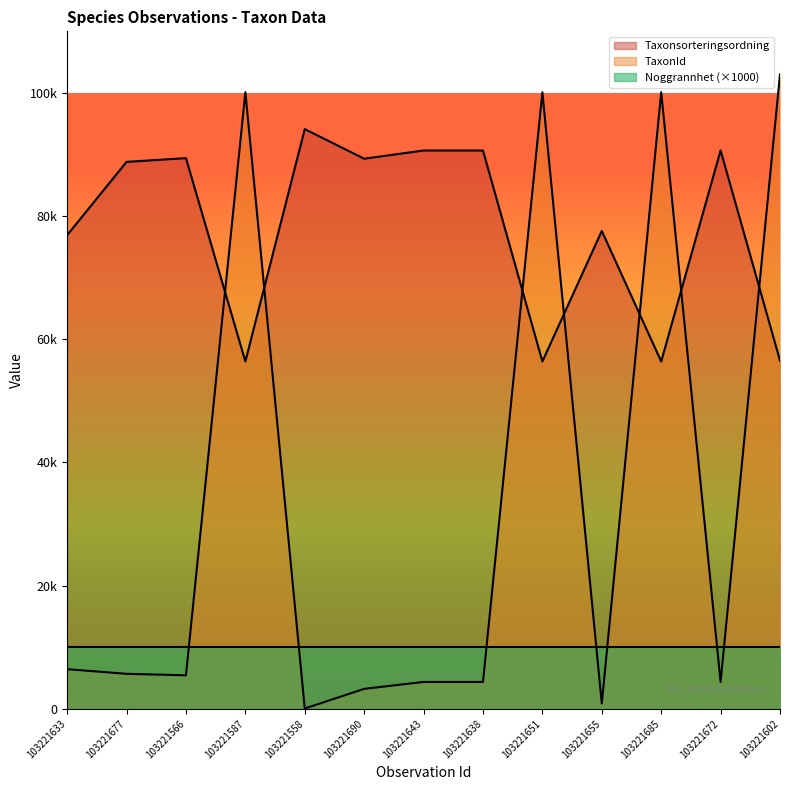

What is the spread (max minus min) of values at 103221558?

94068